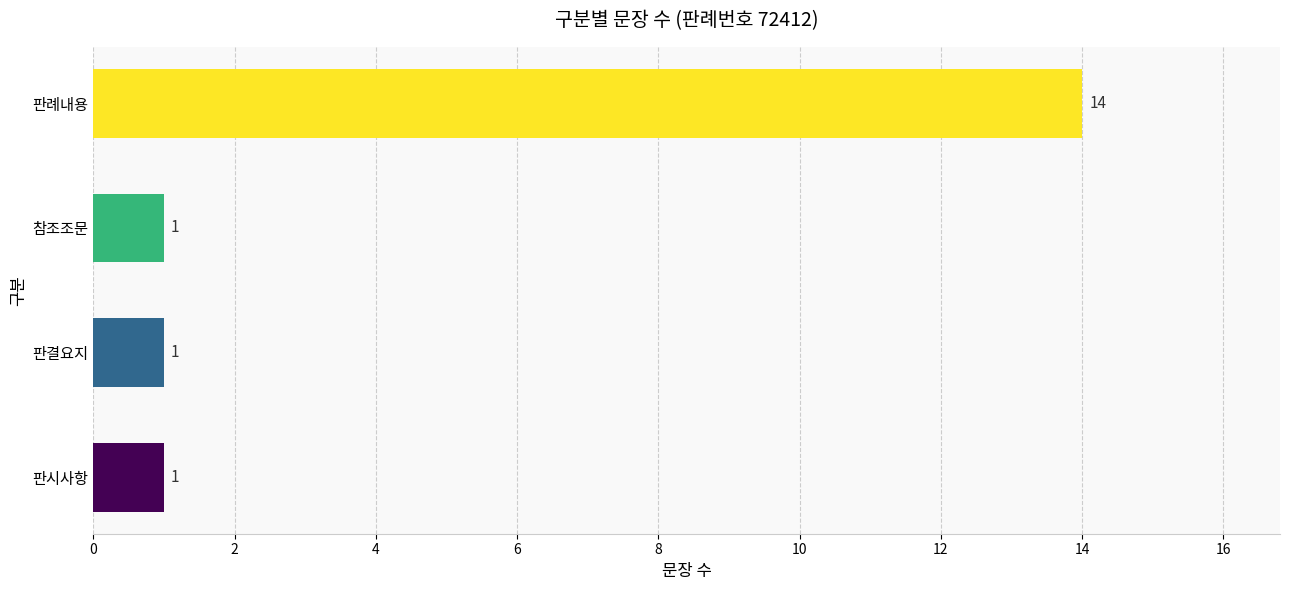

How many data points does each series have?

4